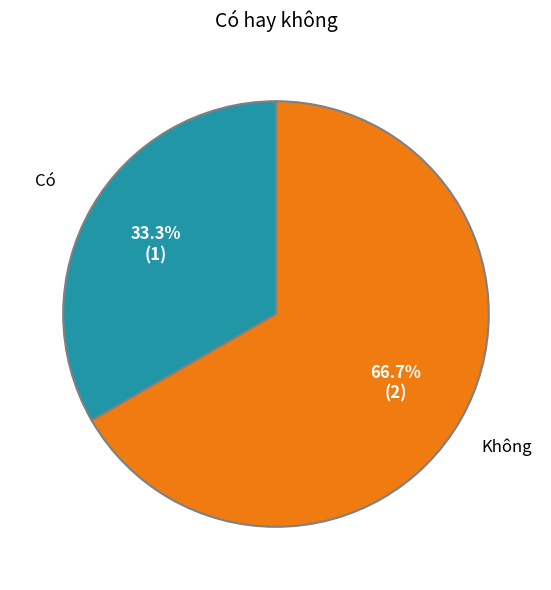

Is there any slice that represents more than half of the pie?

Yes